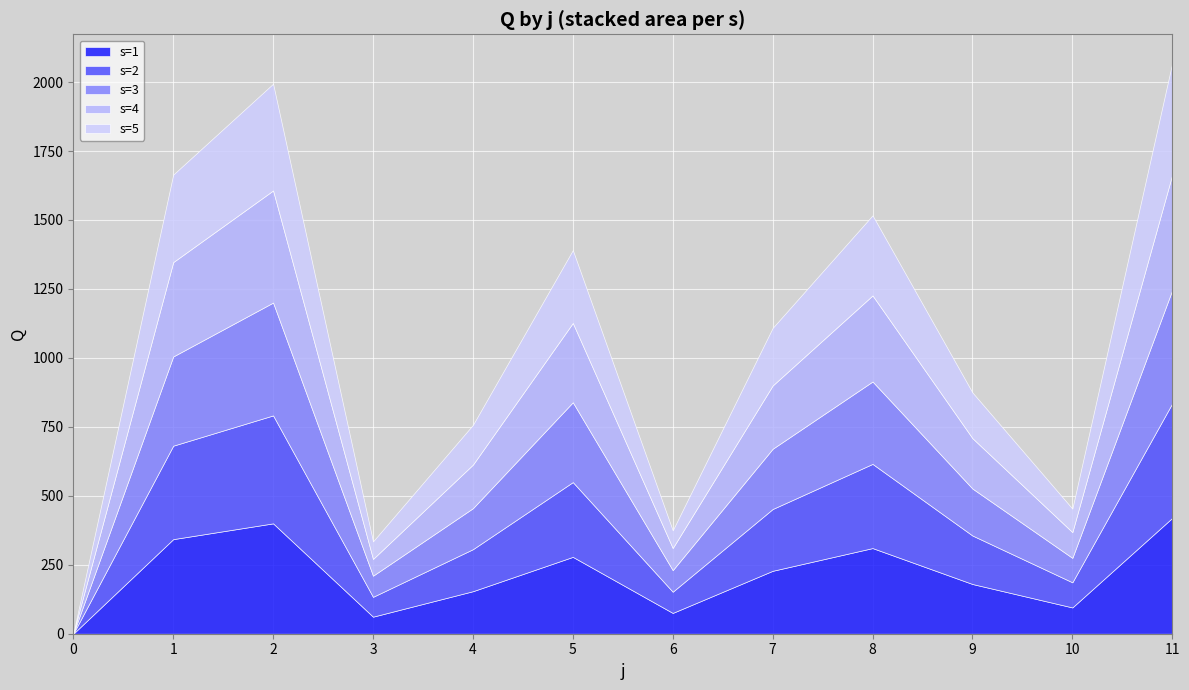

How many positive values does the s=1 series have?

11